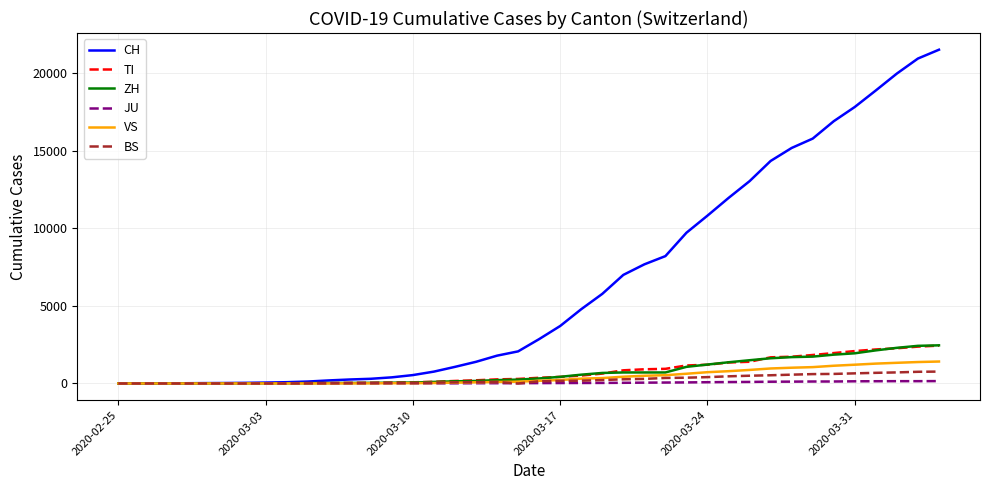

What is the difference between the maximum and second lowest values in the CH series?

21527